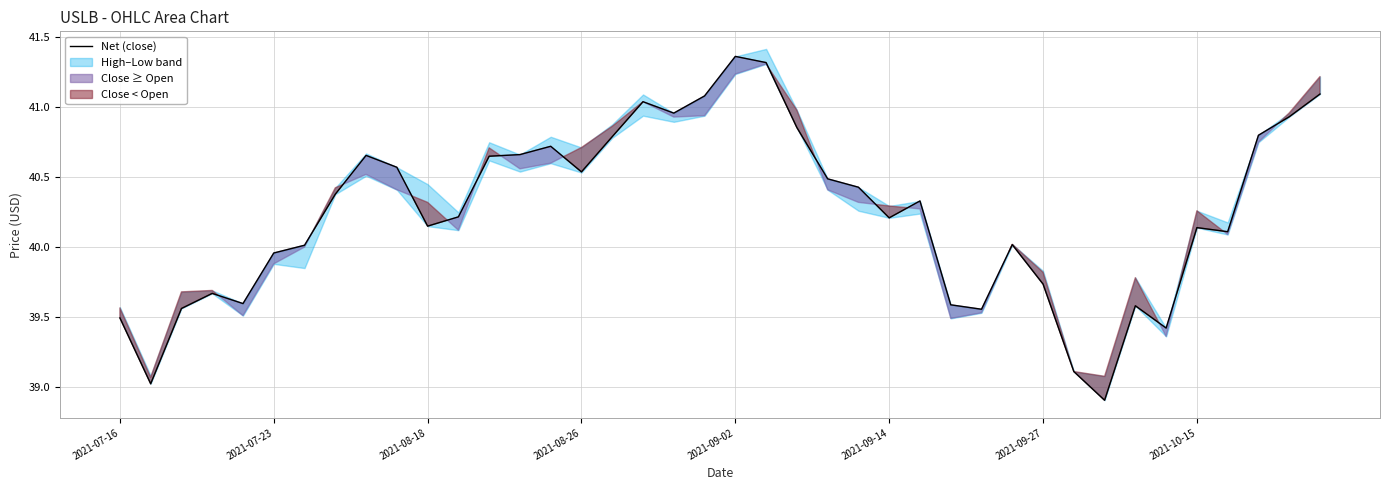

The value at 2021-09-02 is 17.2. True or false?

False